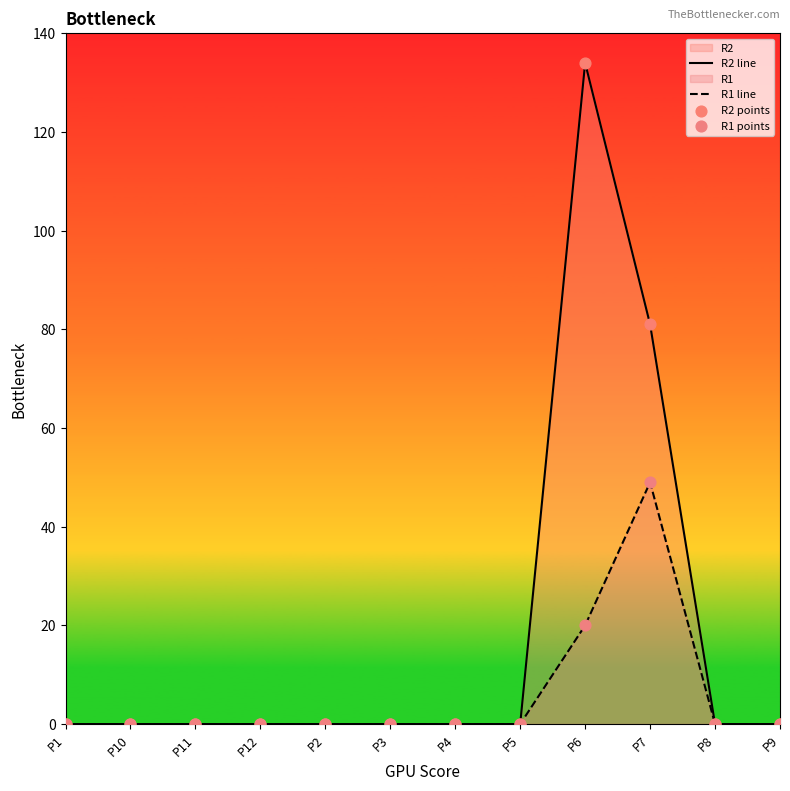

Which series reaches the maximum Y coordinate?

R2 line